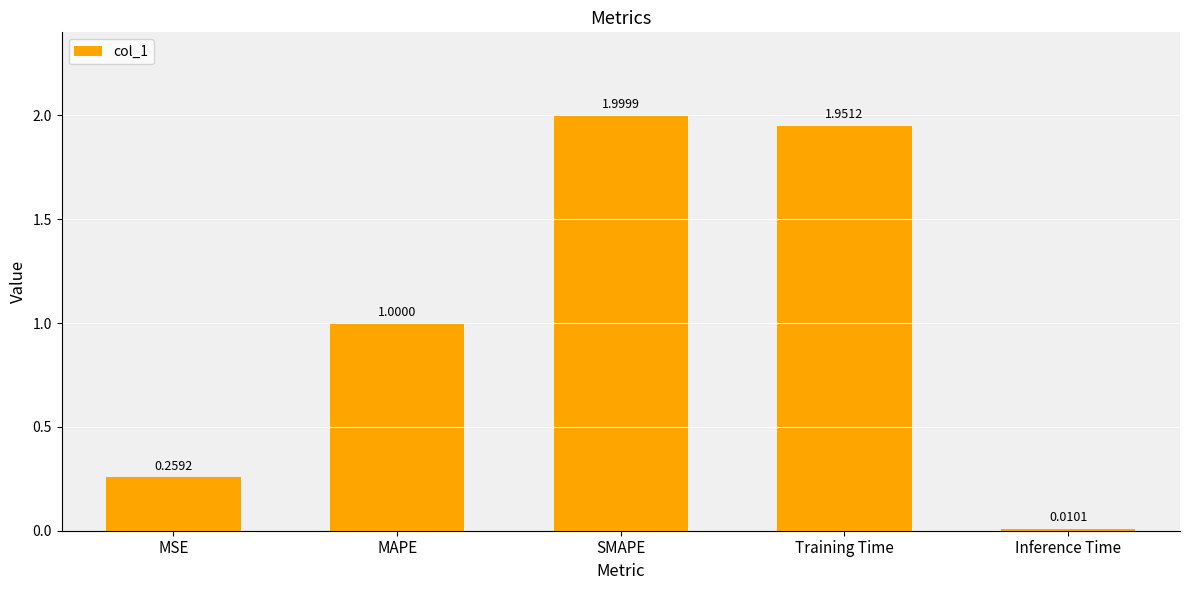

What is the value of the 2nd bar from the left?

1.0